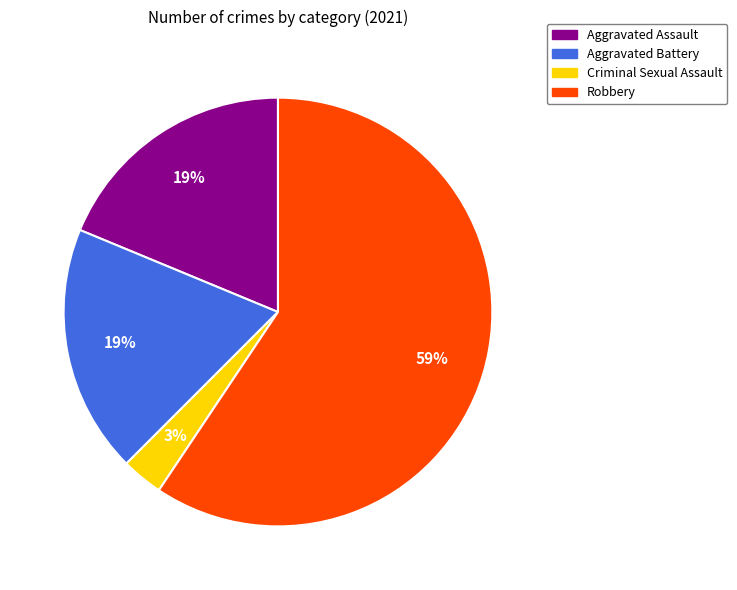

How many segments does this pie chart have?

4